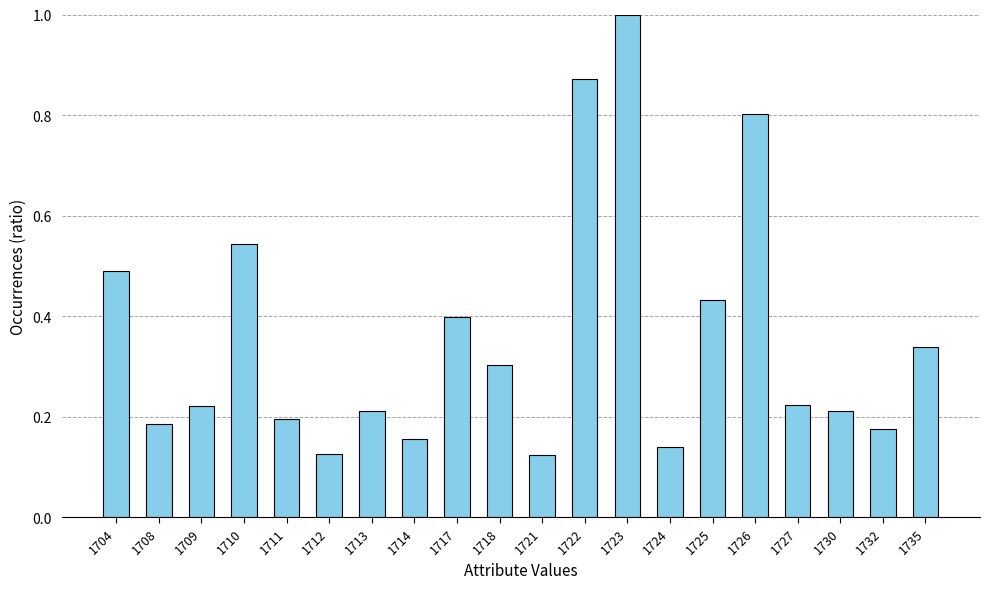

Is it true that the value at 1725 is 0.4?

True